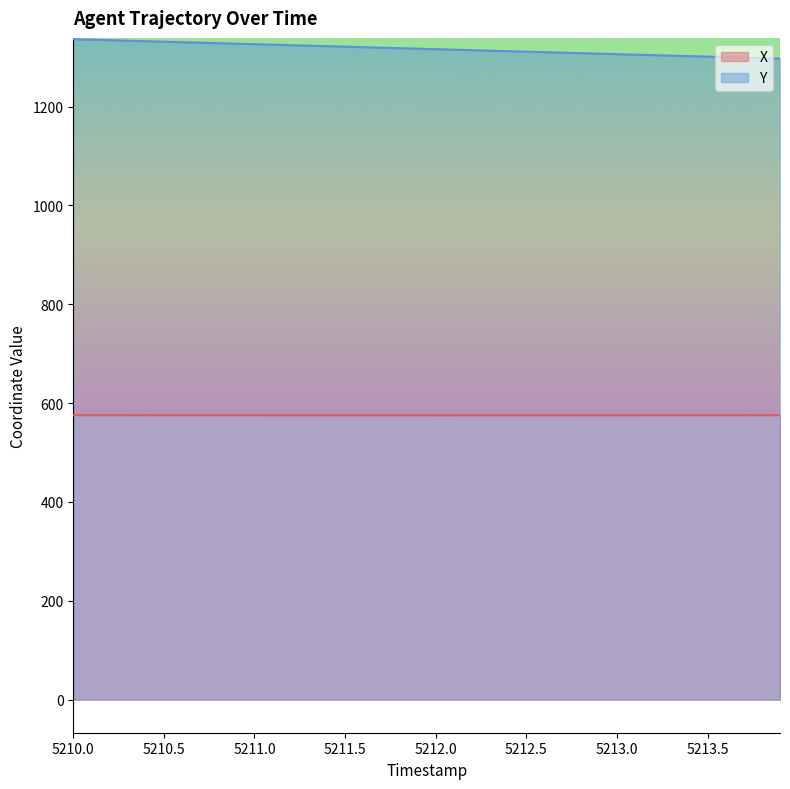

Rank the series by their average value, from lowest to highest.

X, Y